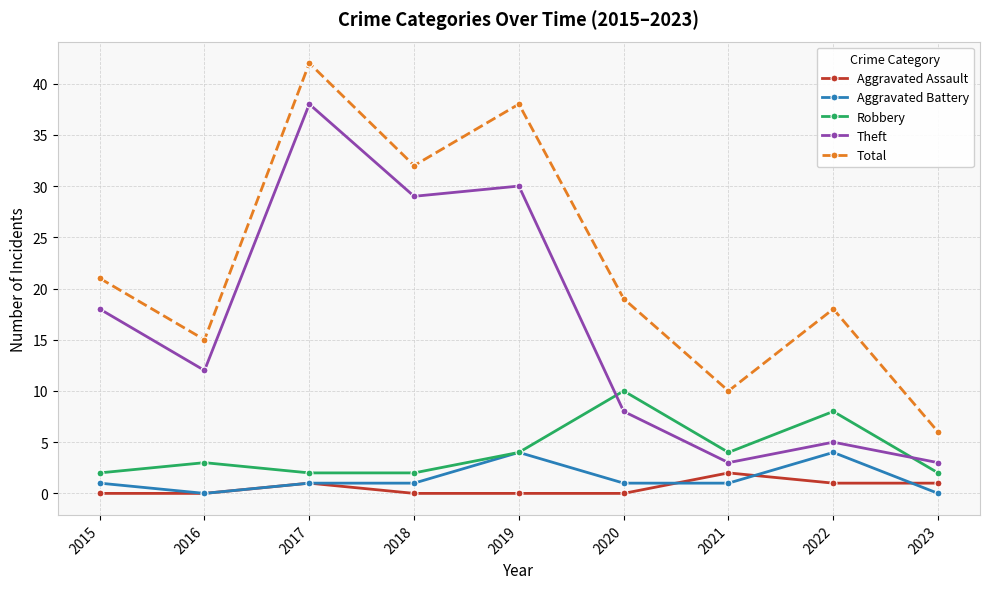

Which series has the largest total across all categories?

Total